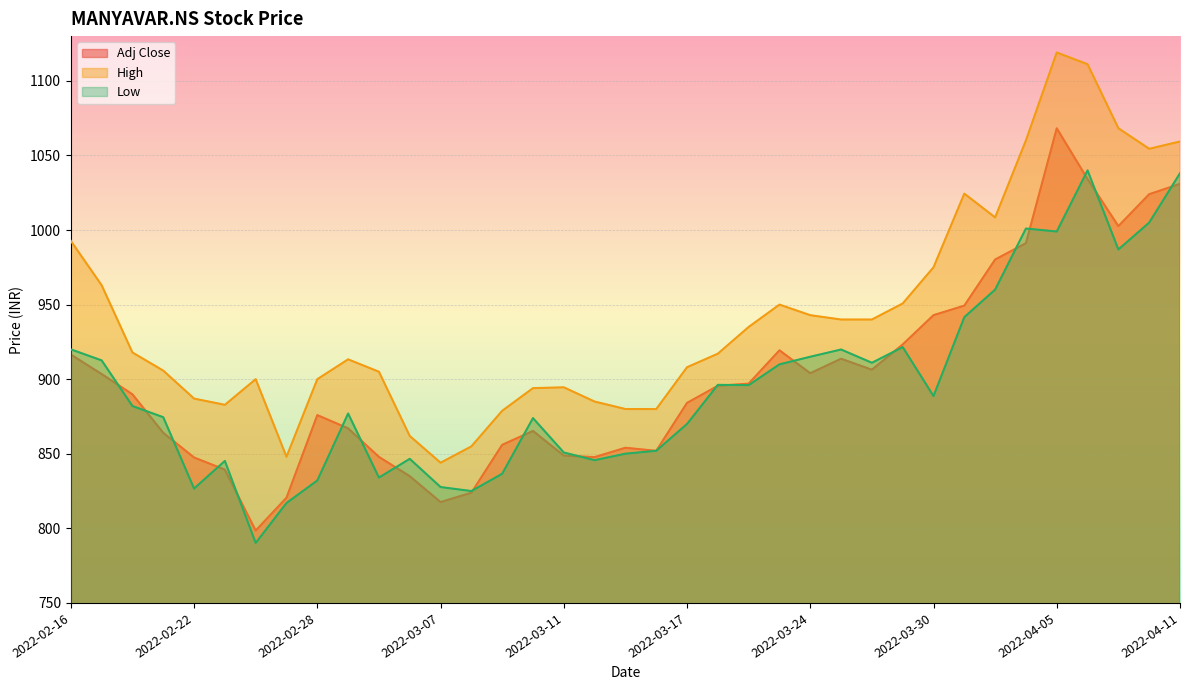

Which has a higher value, 2022-04-05 or 2022-03-30?

2022-04-05